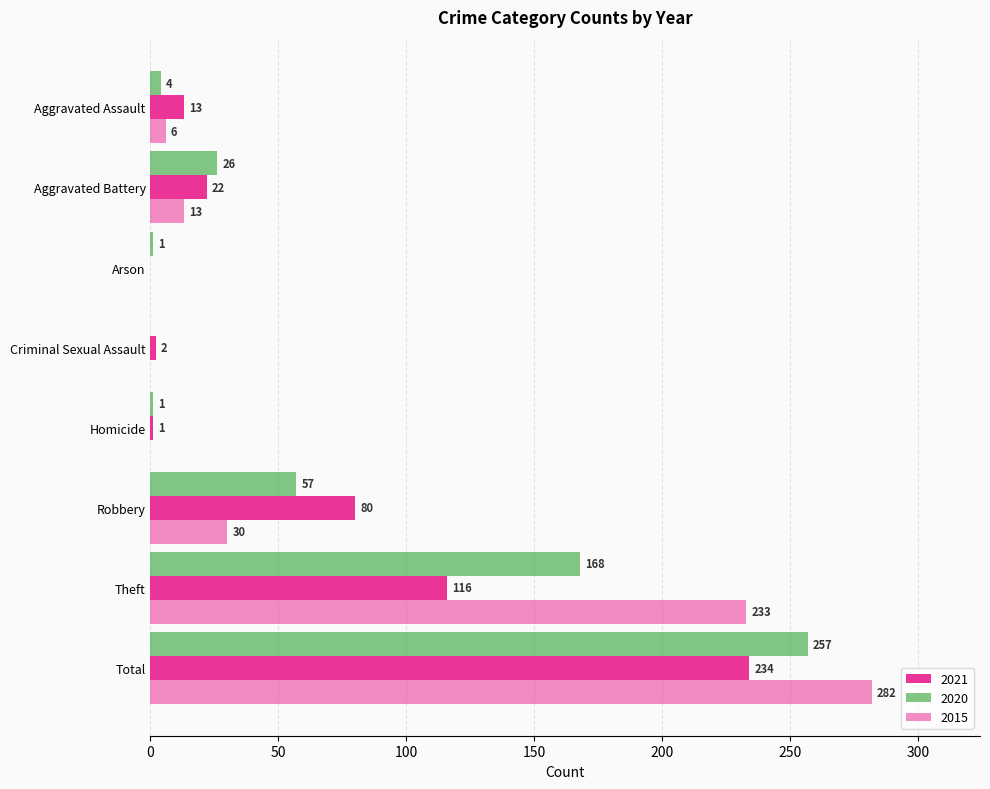

What is the total value across all series at Homicide?

2